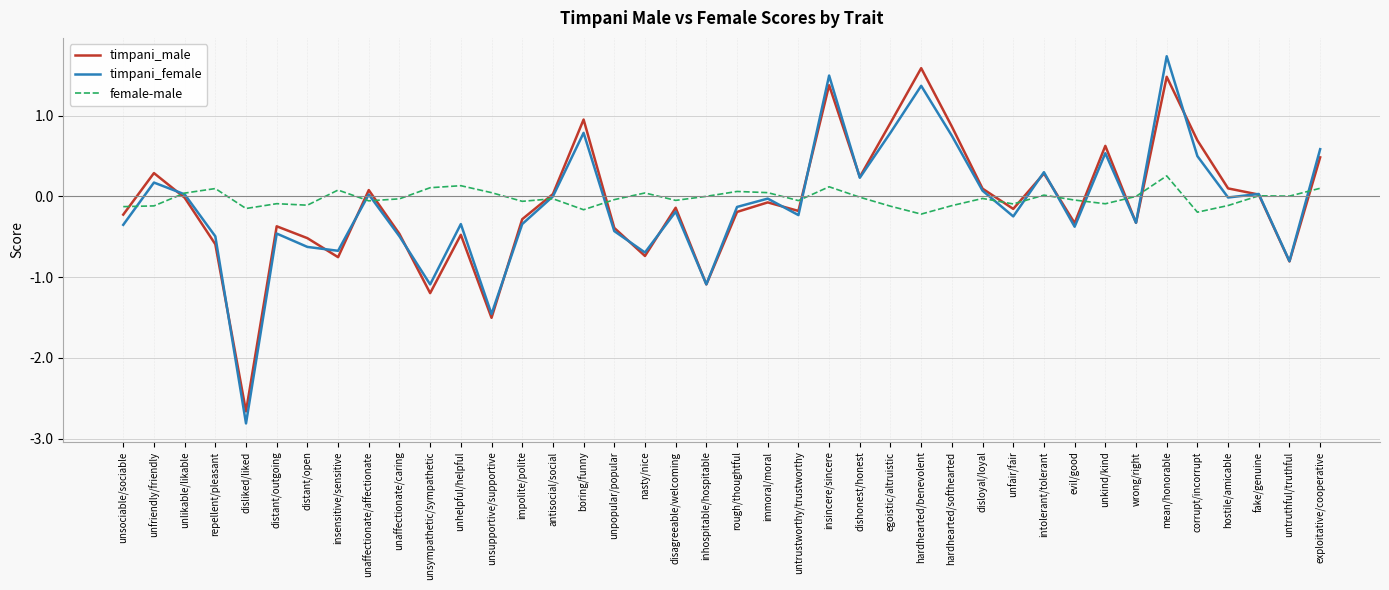

What position from the right is unfriendly/friendly?

39